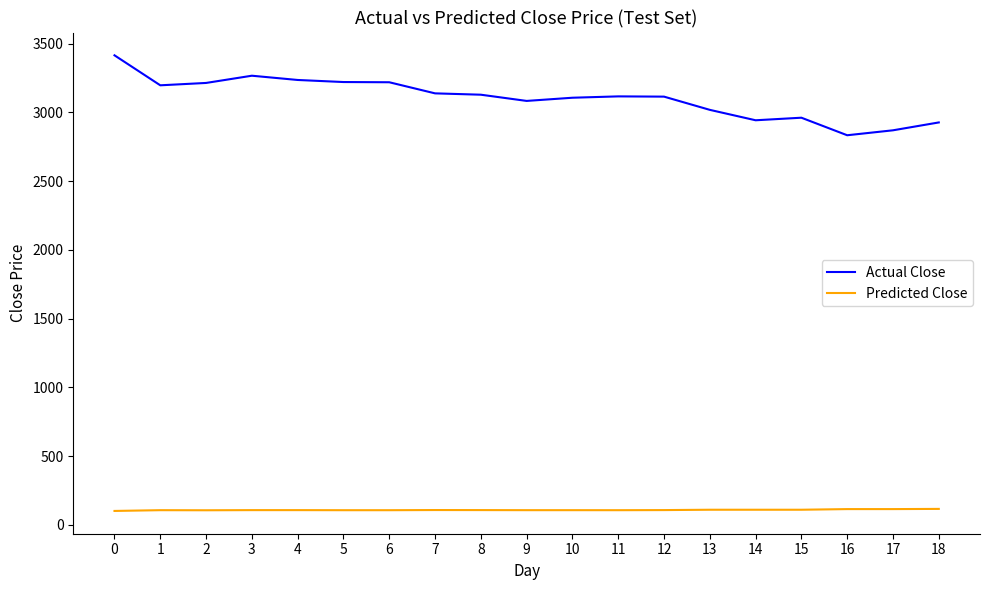

What is the sum of the Actual Close values at 11 and 7?

6255.6